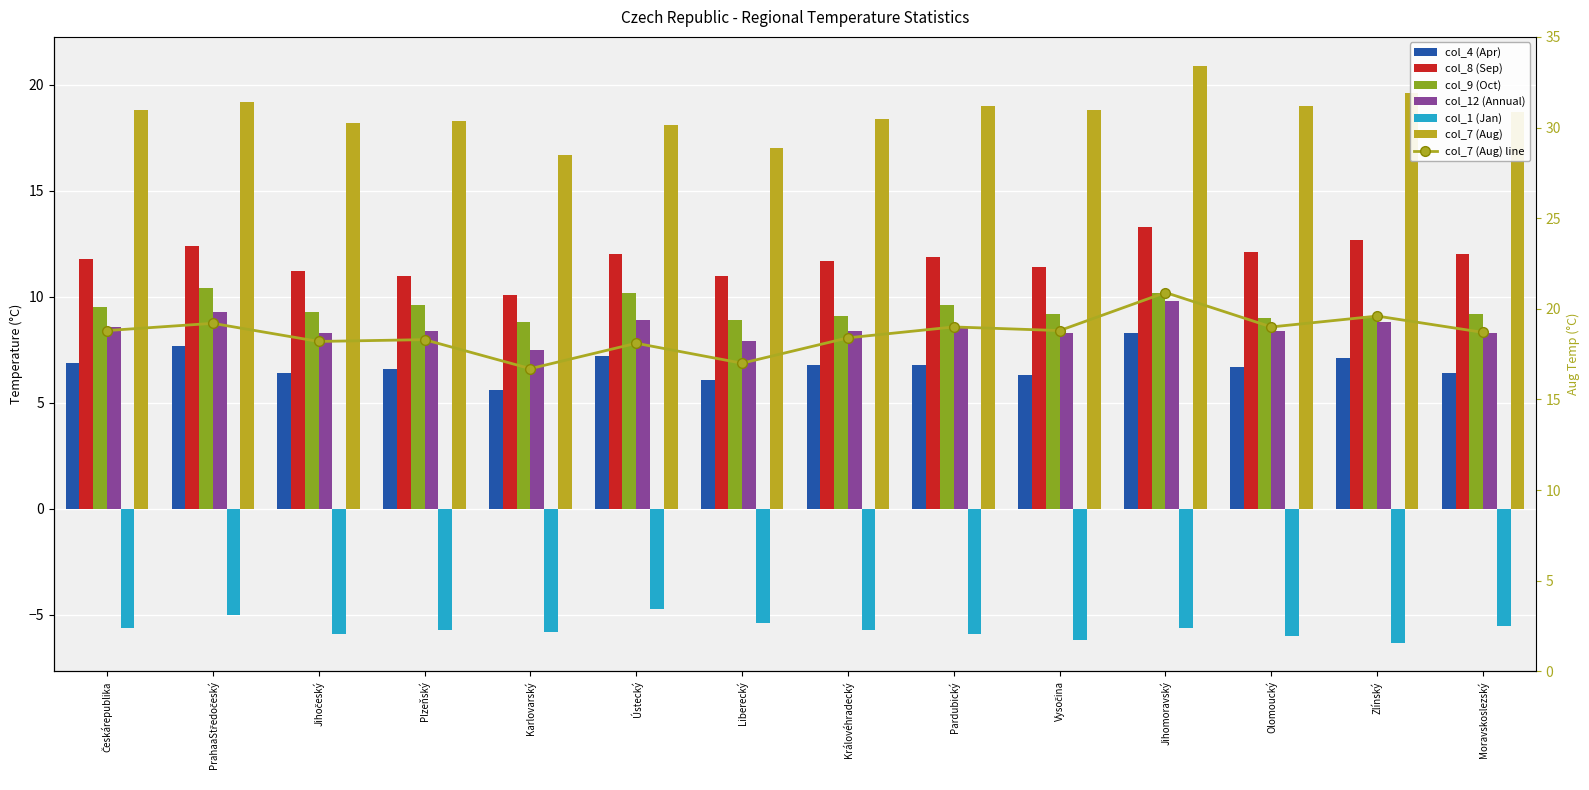

The col_4 series shows 6.9 at Českárepublika. True or false?

True